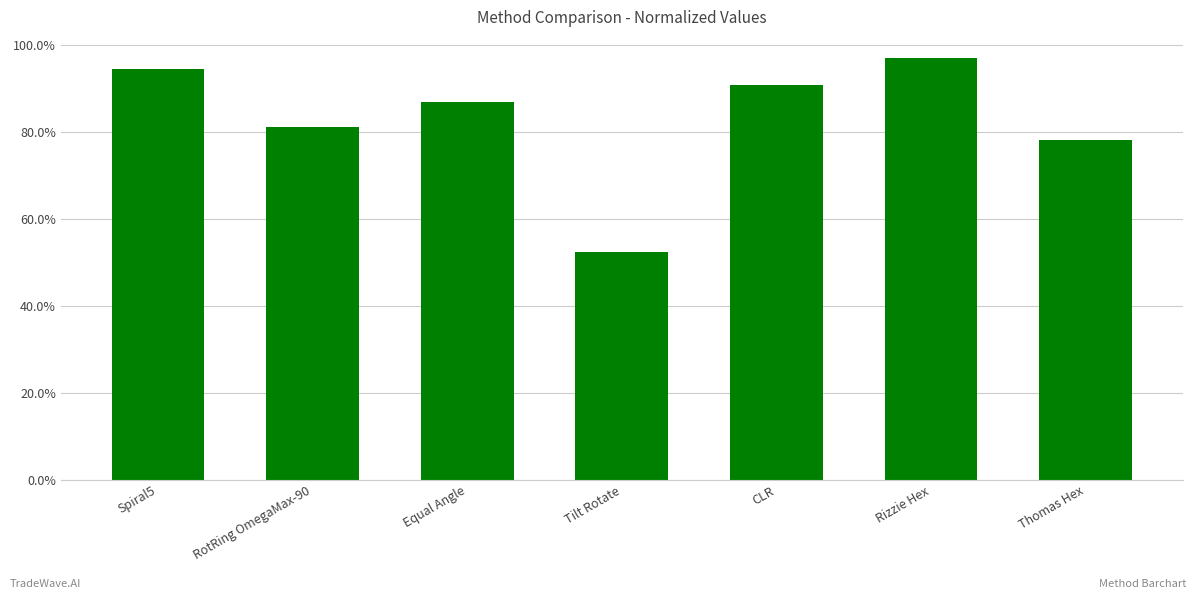

Are the bars horizontal?

No